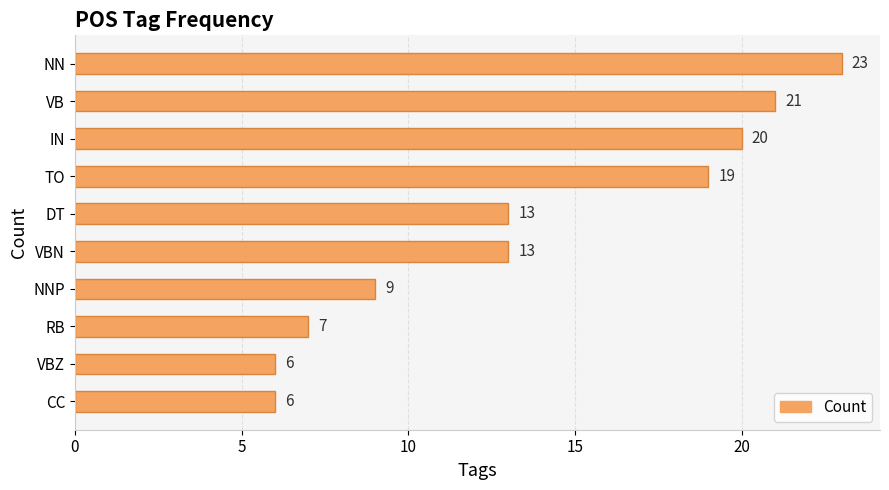

What is the change in value from TO to DT?

-6